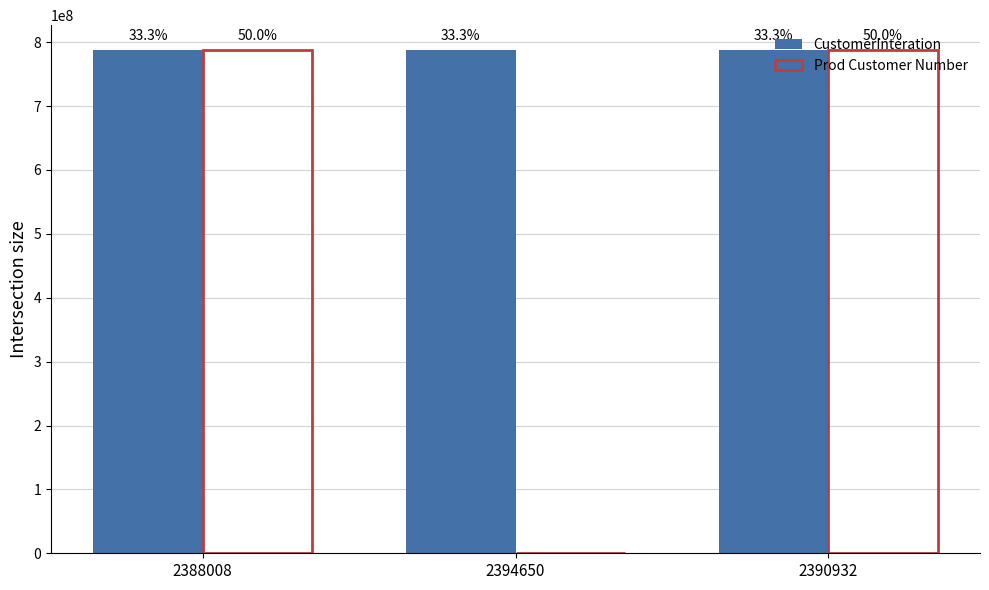

At which label does CustomerInteration reach its minimum?

2394650